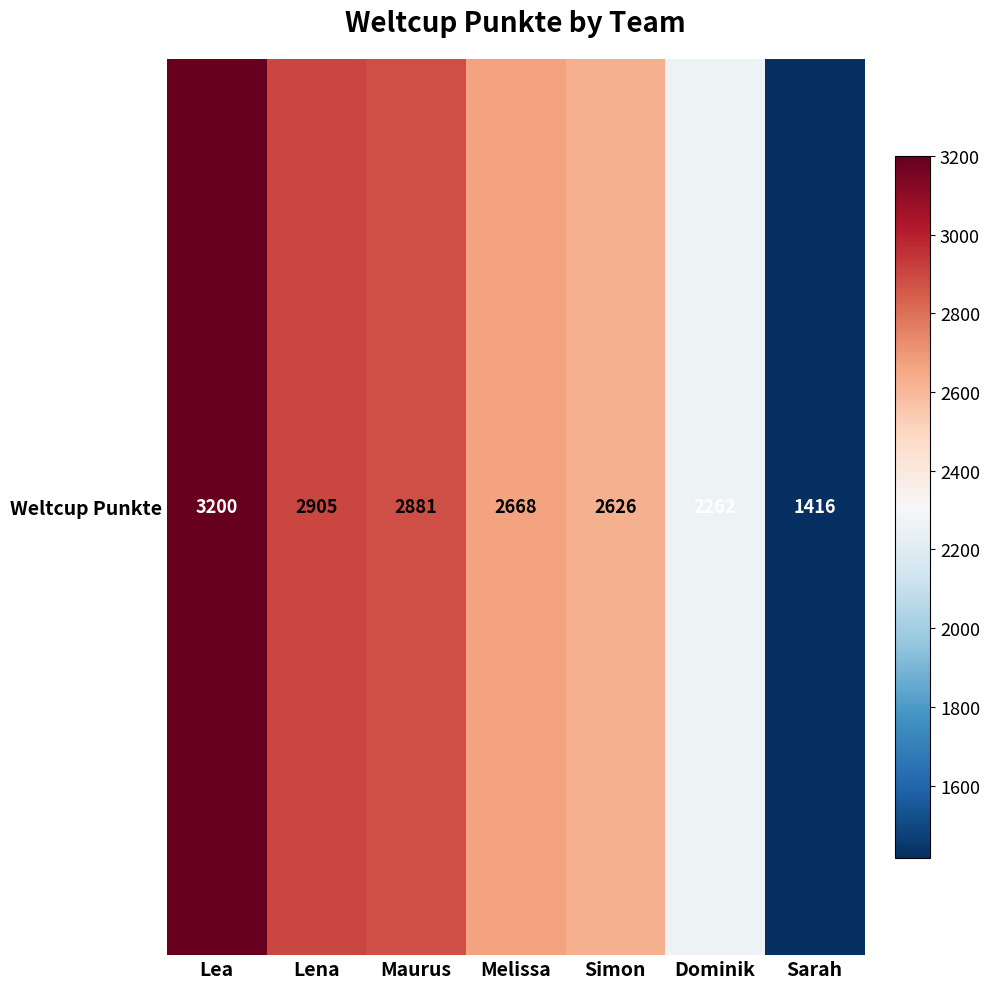

List the labels in order of value, smallest first.

Sarah, Dominik, Simon, Melissa, Maurus, Lena, Lea